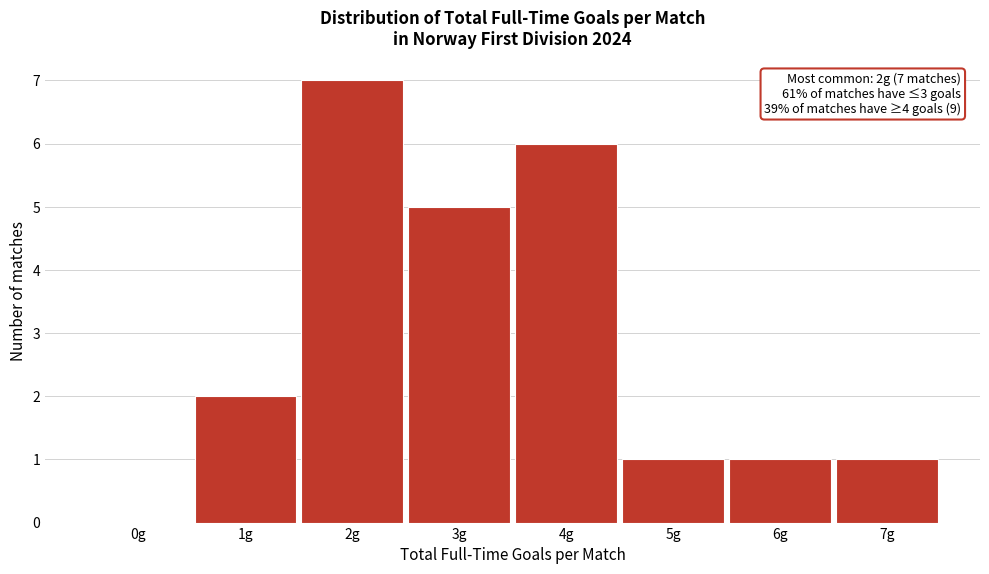

Over which range of the x-axis is the bar tallest?

1.5 to 2.5